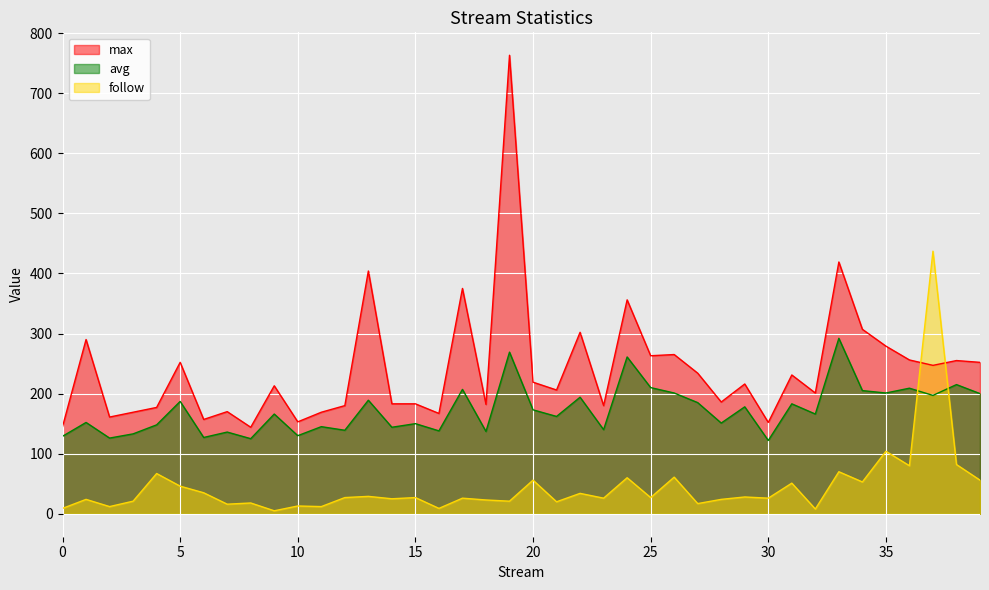

What is the value of the avg point at the 11th from the left?

130